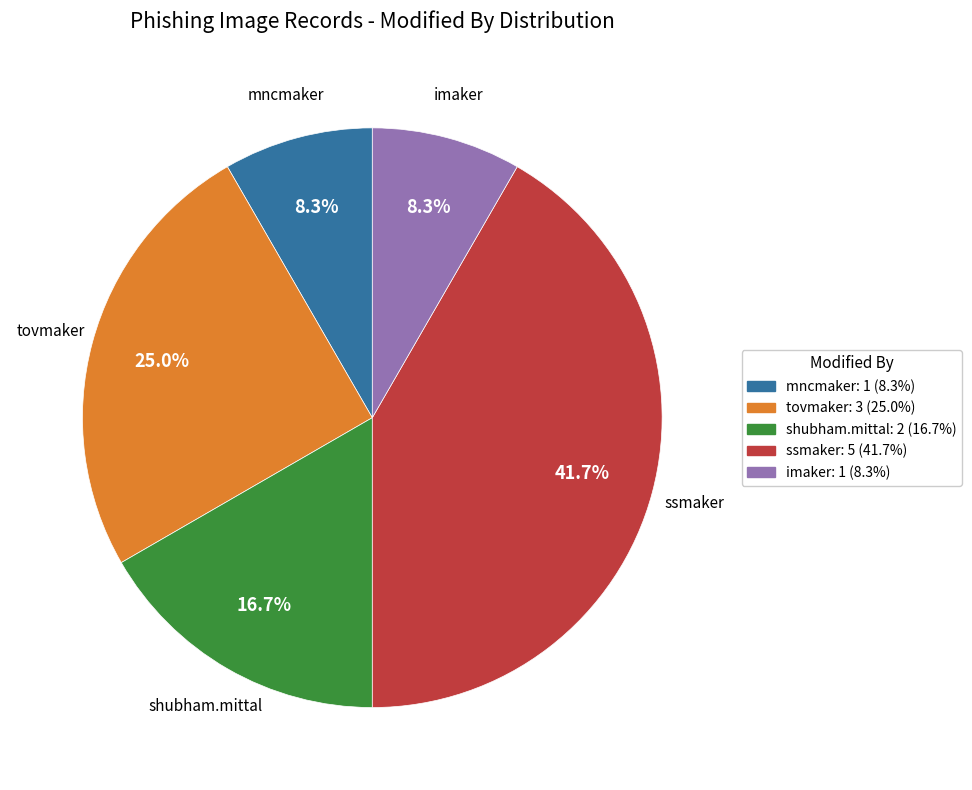

Is there a majority slice in this chart?

No